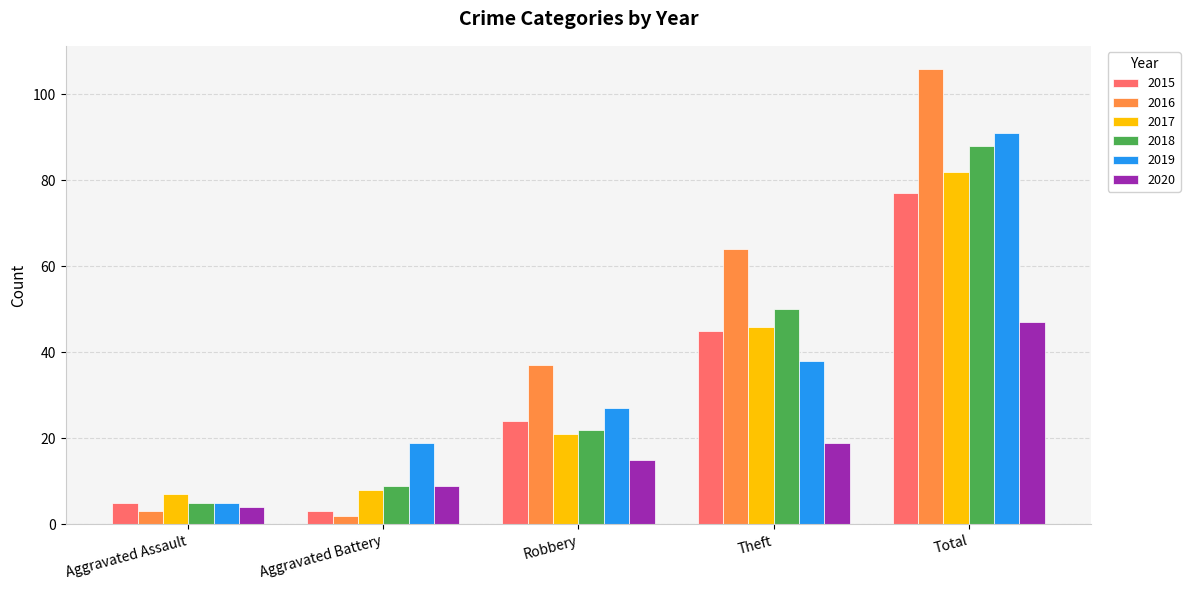

Which category has the lowest value across all series?

Aggravated Battery